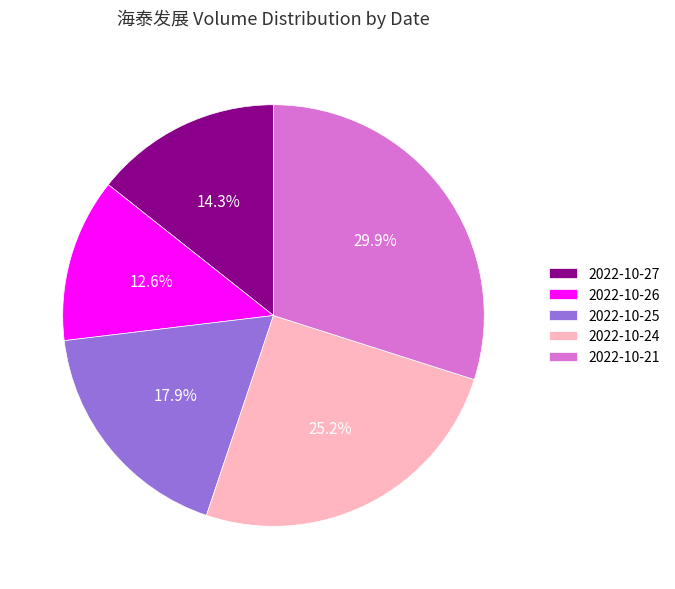

Which category has the smallest portion of the pie?

2022-10-26